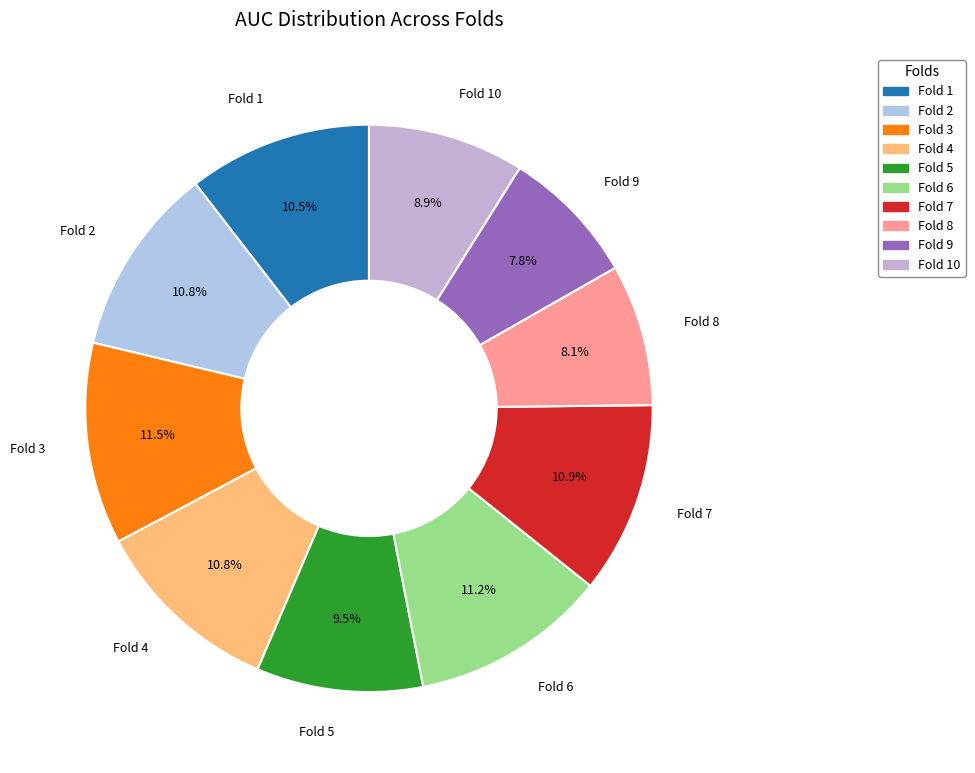

What is the largest slice in the pie chart?

Fold 3